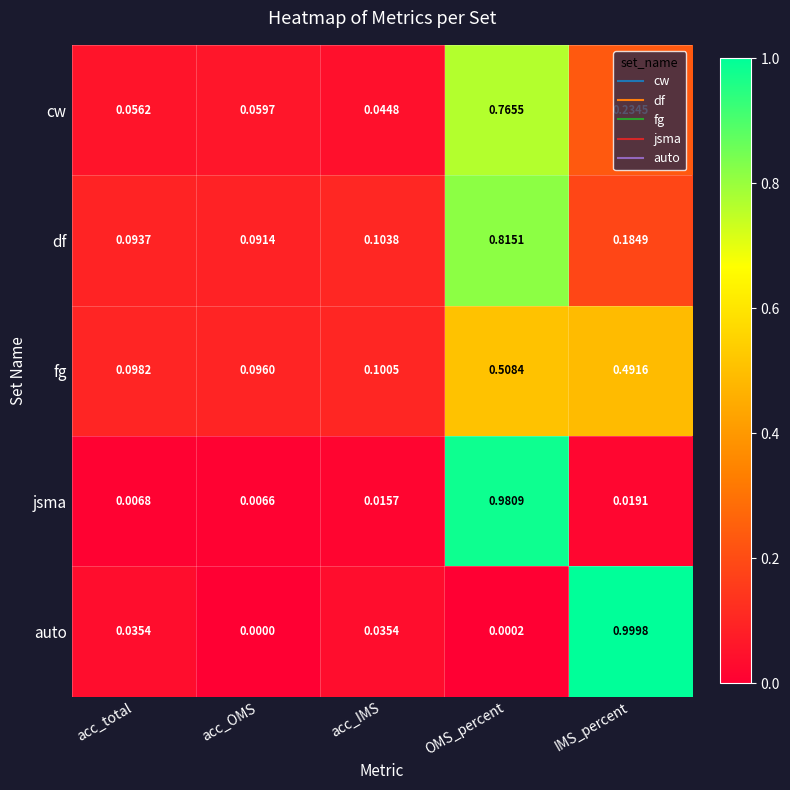

Where is auto nearest to the value 0?

acc_OMS